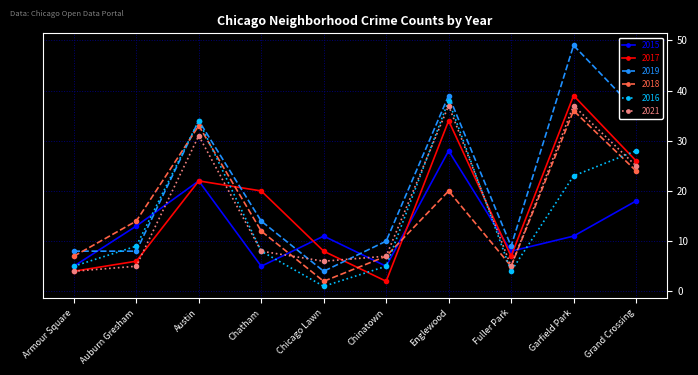

At which category does 2019 reach its first local peak?

Austin